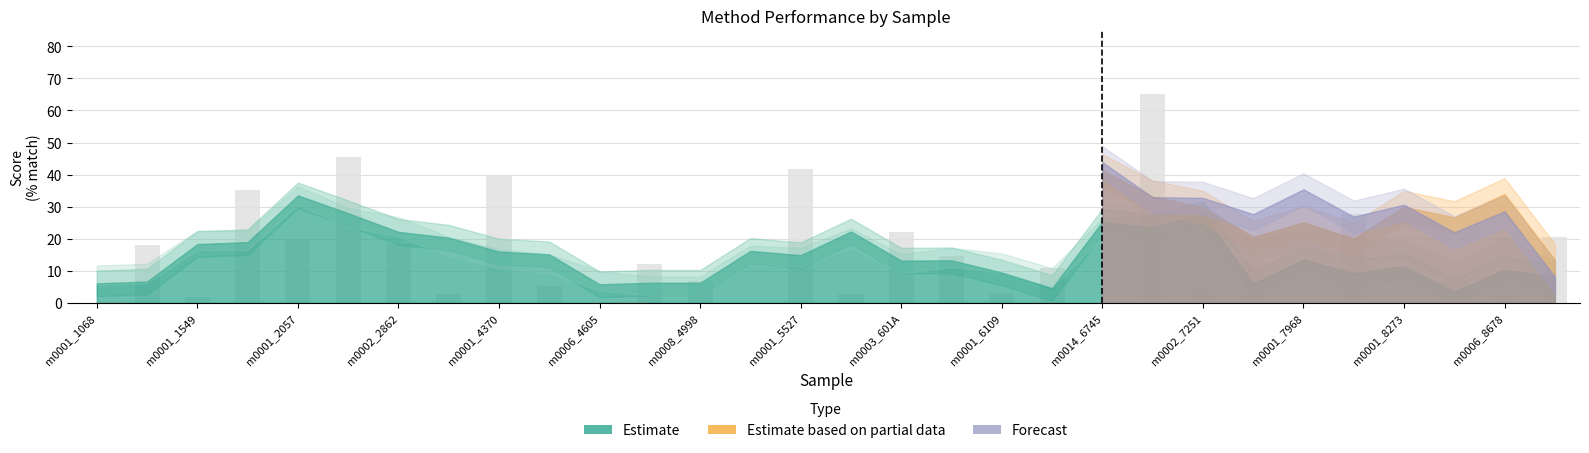

What is the sum of all values?

442.2